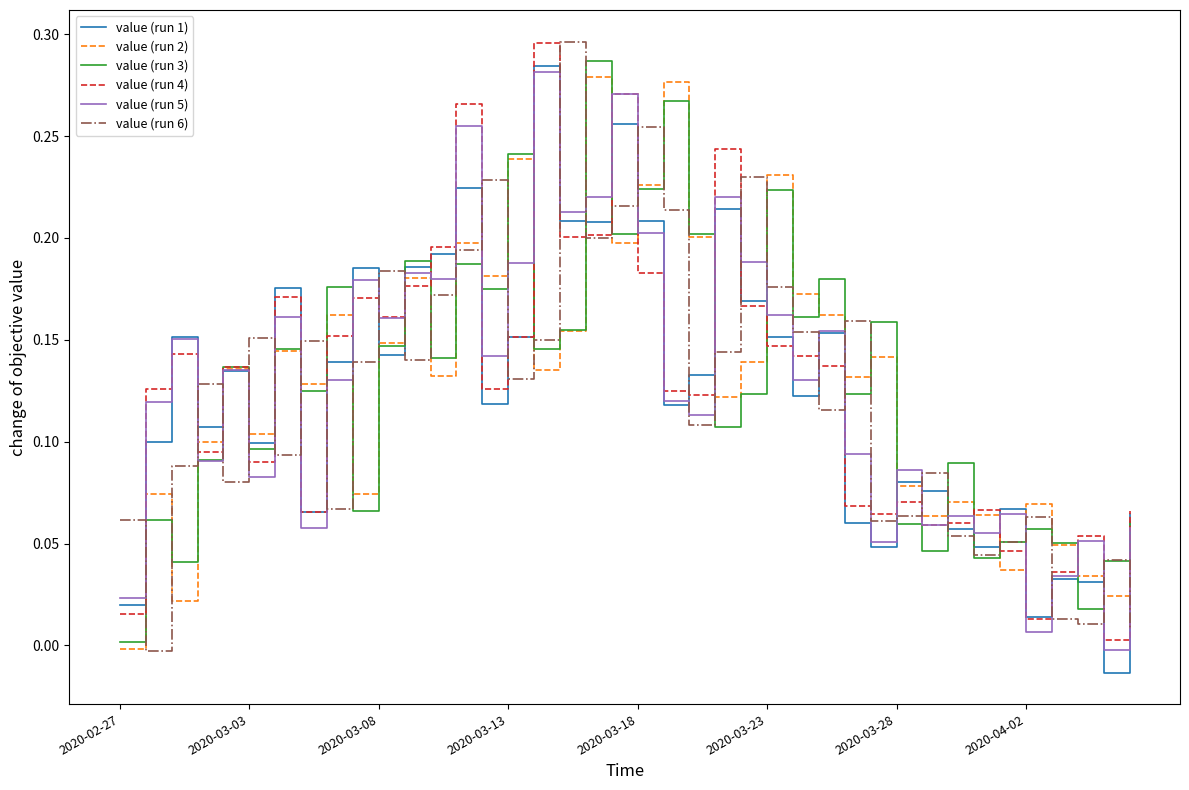

After their last crossing, which series has the higher values: value (run 6) or value (run 1)?

value (run 1)